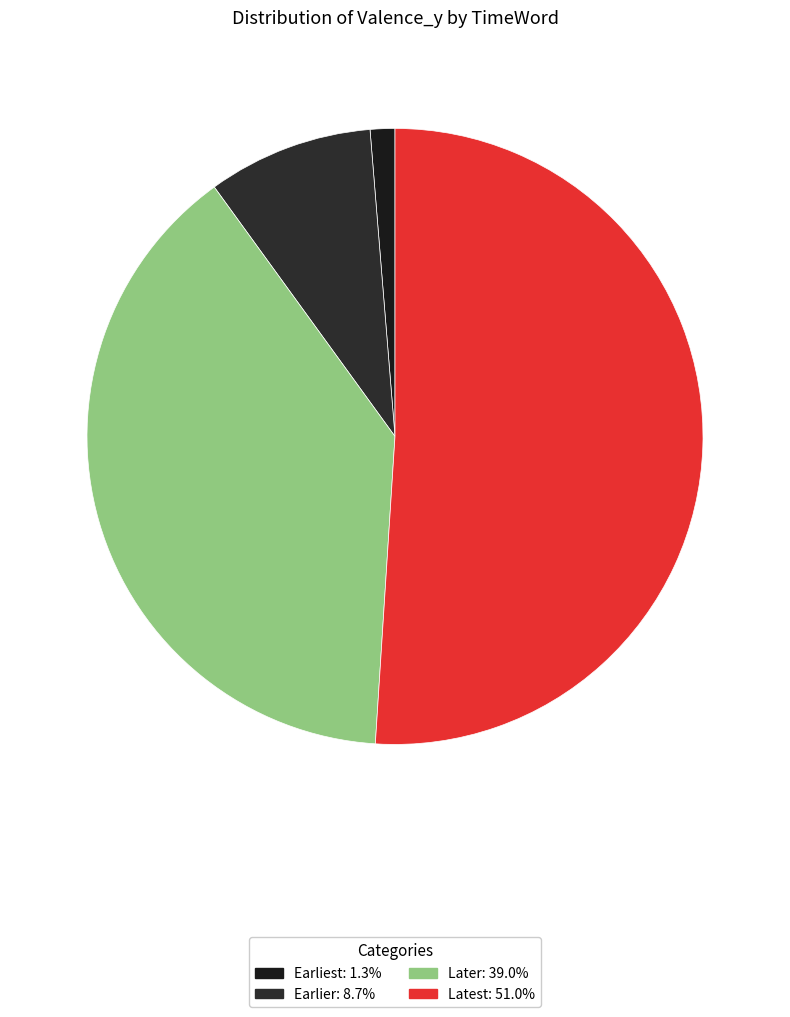

Which category has the biggest portion of the pie?

Latest